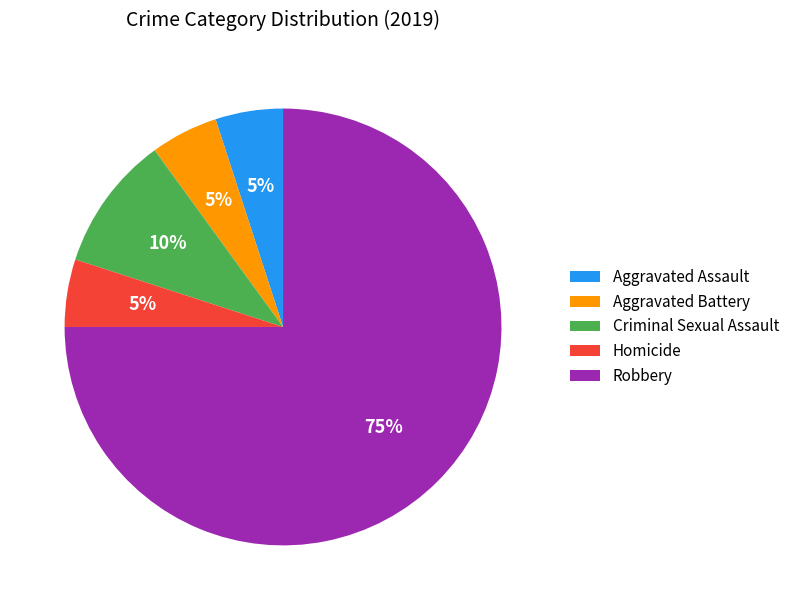

Which has a higher value, Aggravated Assault or Criminal Sexual Assault?

Criminal Sexual Assault